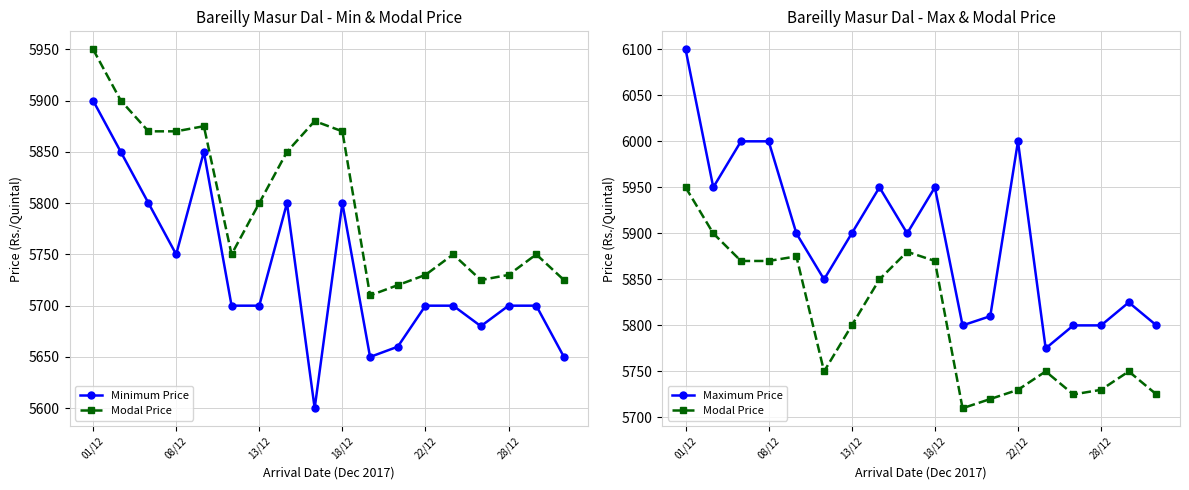

True or false: Maximum Price has a value of 6100 at 01/12.

True